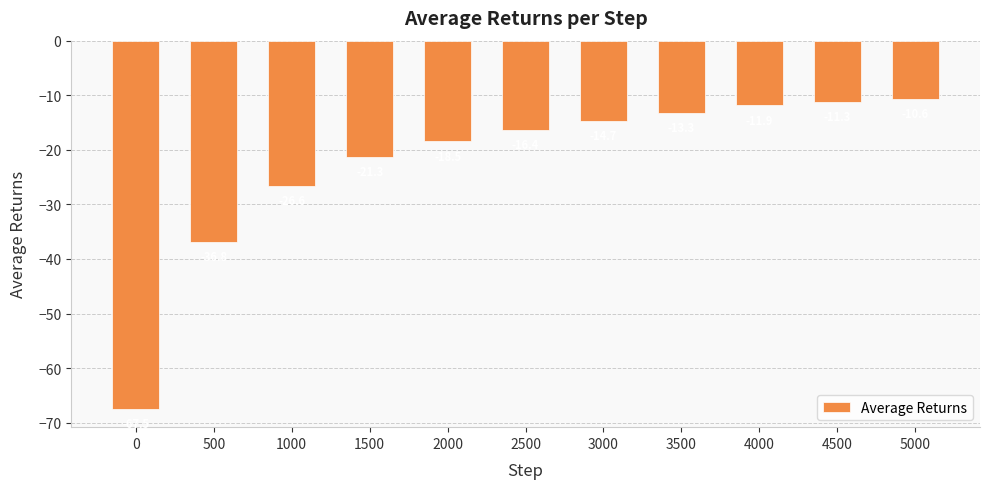

The value at 500 is -36.8. True or false?

True